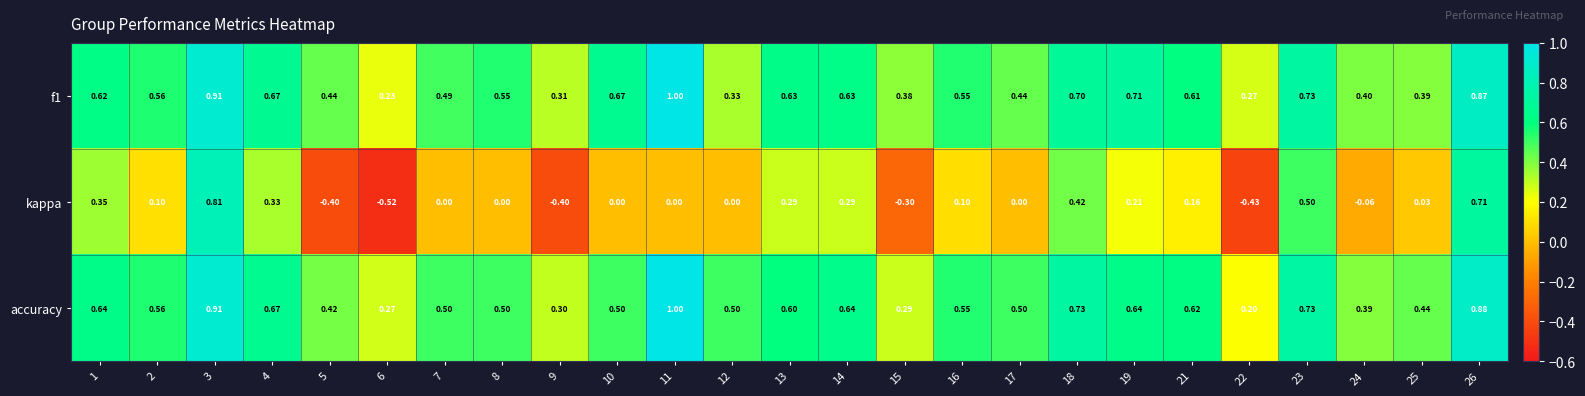

Which label corresponds to the largest value in the chart?

11